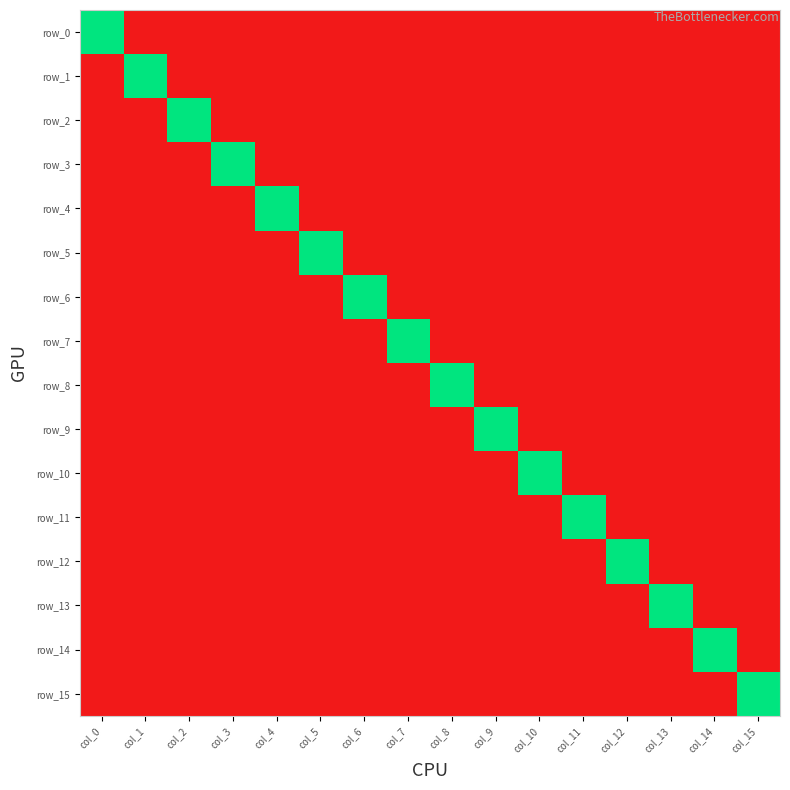

Which series has the widest spread of values?

row_0